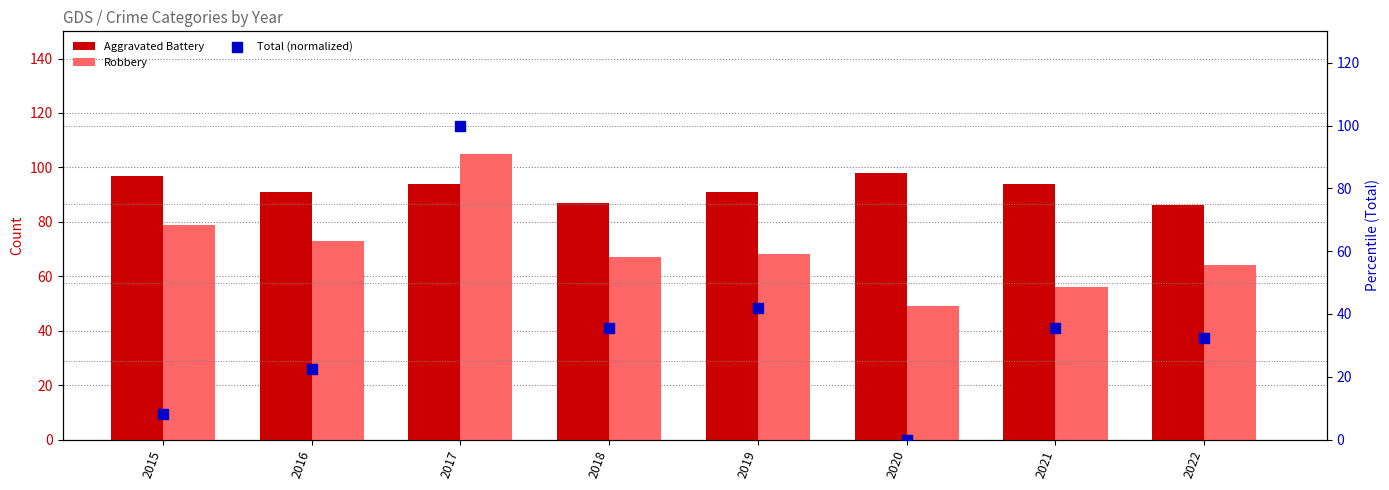

At which category is the sum across all series the highest?

2017